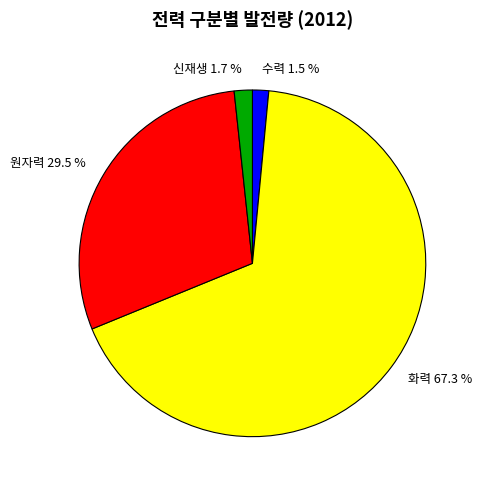

Which category has the biggest portion of the pie?

화력